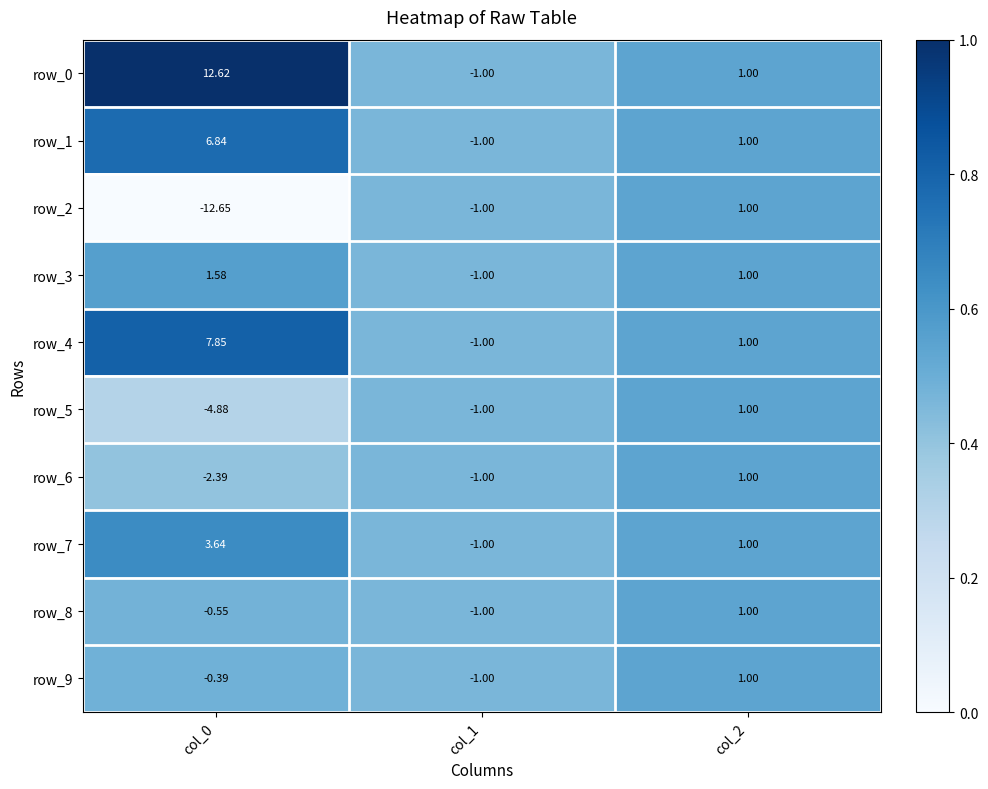

Is the value of row_4 at col_0 greater than the value of row_2 at col_2?

Yes